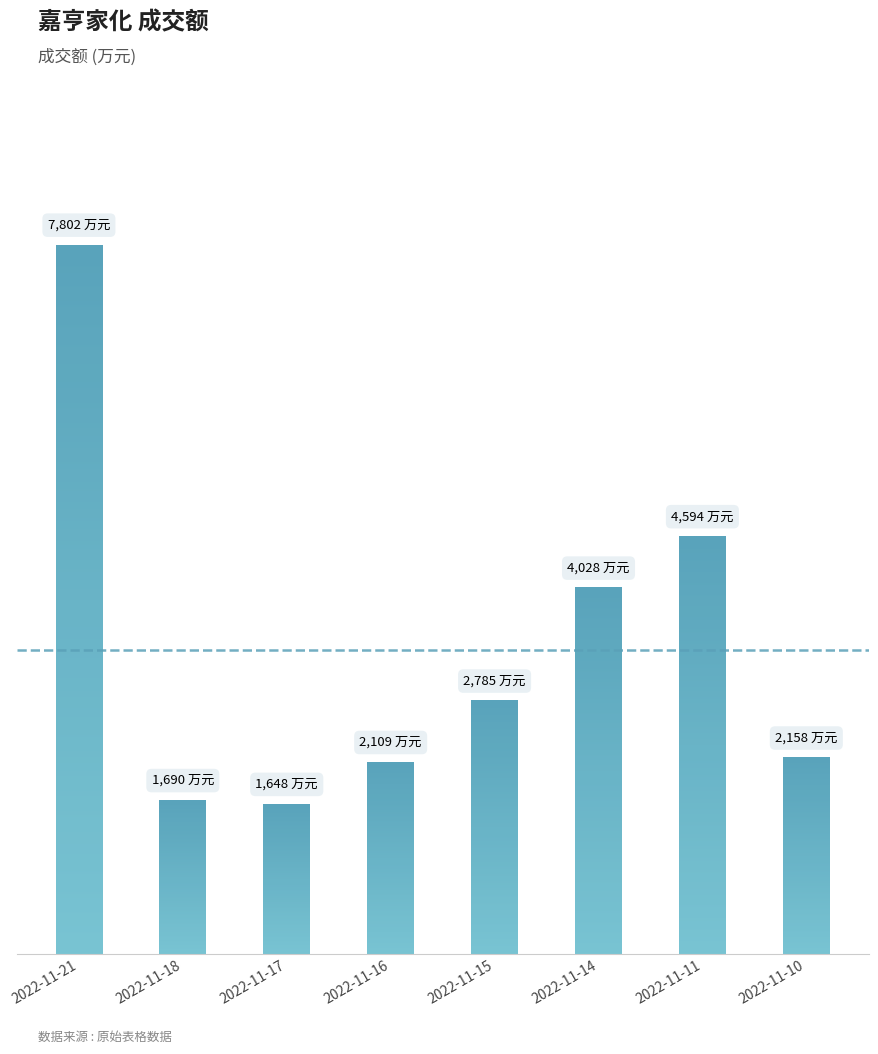

Rank the categories by value from lowest to highest.

2022-11-17, 2022-11-18, 2022-11-16, 2022-11-10, 2022-11-15, 2022-11-14, 2022-11-11, 2022-11-21